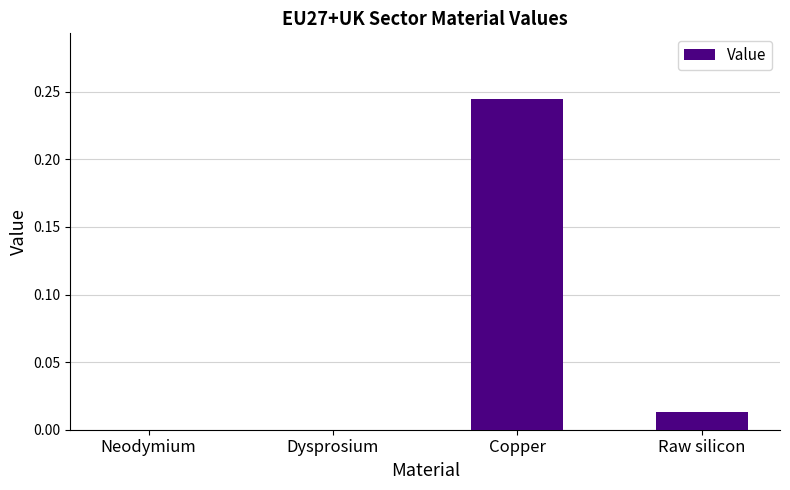

True or false: the data shows 0.0 at Raw silicon.

True